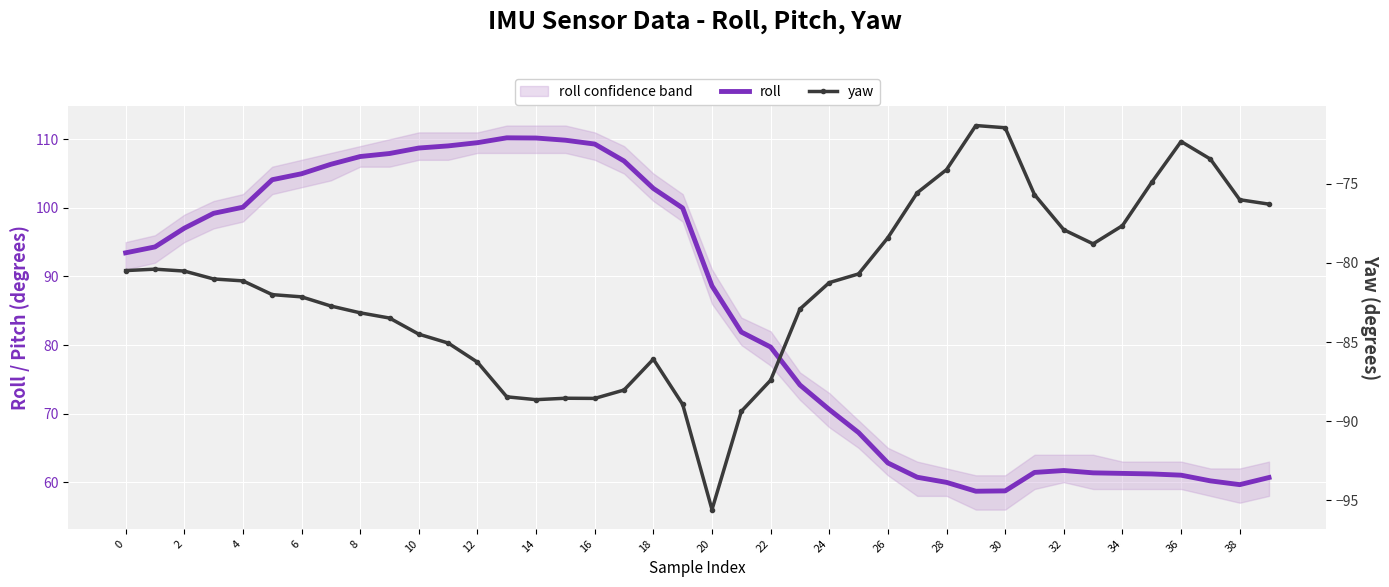

Reading left to right, transcribe all the data shown in this chart.

roll: 93.4	94.3	97.0	99.2	100.1	104.1	105.0	106.3	107.5	107.9	108.7	109.0	109.5	110.2	110.2	109.9	109.3	106.8	102.8	100.0	88.6	81.9	79.7	74.2	70.6	67.2	62.8	60.7	60.0	58.7	58.7	61.4	61.7	61.4	61.3	61.2	61.0	60.2	59.6	60.7
yaw: -80.5	-80.4	-80.5	-81.0	-81.1	-82.0	-82.1	-82.7	-83.2	-83.5	-84.5	-85.1	-86.3	-88.5	-88.6	-88.5	-88.6	-88.0	-86.1	-88.9	-95.6	-89.4	-87.4	-82.9	-81.2	-80.7	-78.4	-75.6	-74.1	-71.3	-71.5	-75.7	-77.9	-78.8	-77.6	-74.9	-72.3	-73.4	-76.0	-76.3